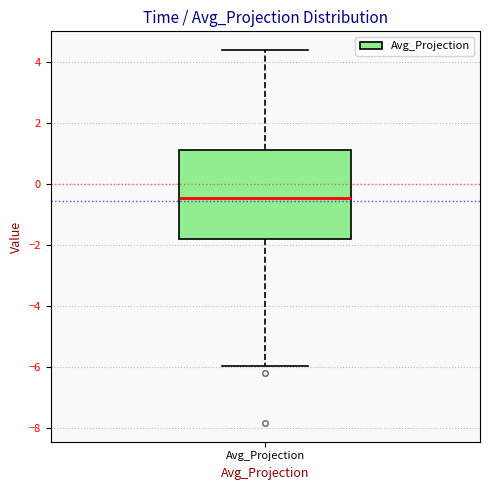

Transcribe this box plot: give where the median line is, the range the box spans, and where the two whiskers end, as read against the y-axis. The values are not printed on the chart, so give them approximately, as read against the axis.

median -0.4, box -1.8 to 1.2, whiskers -6.0 to 4.4